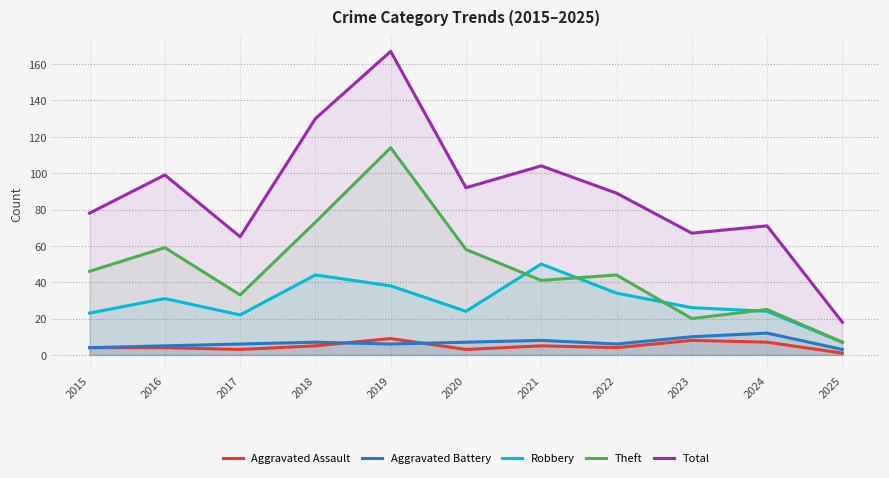

At which category does Robbery reach its first local peak?

2016